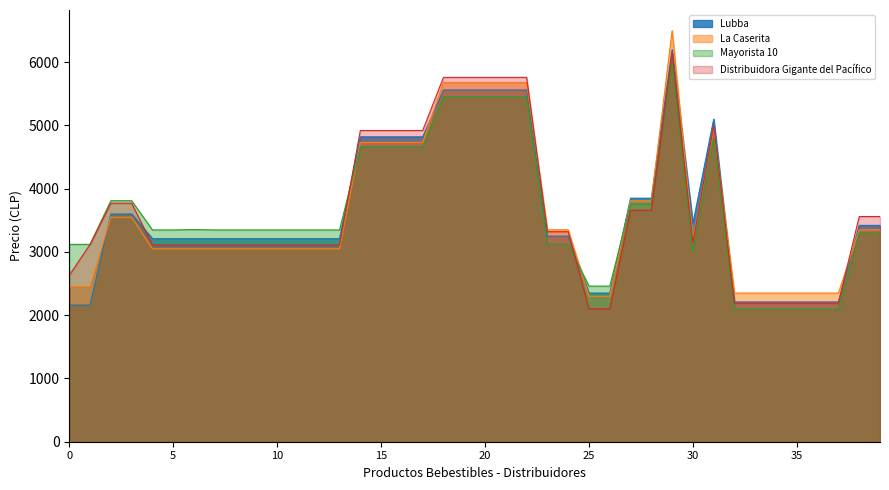

What is the total value across all series at 35?

8844